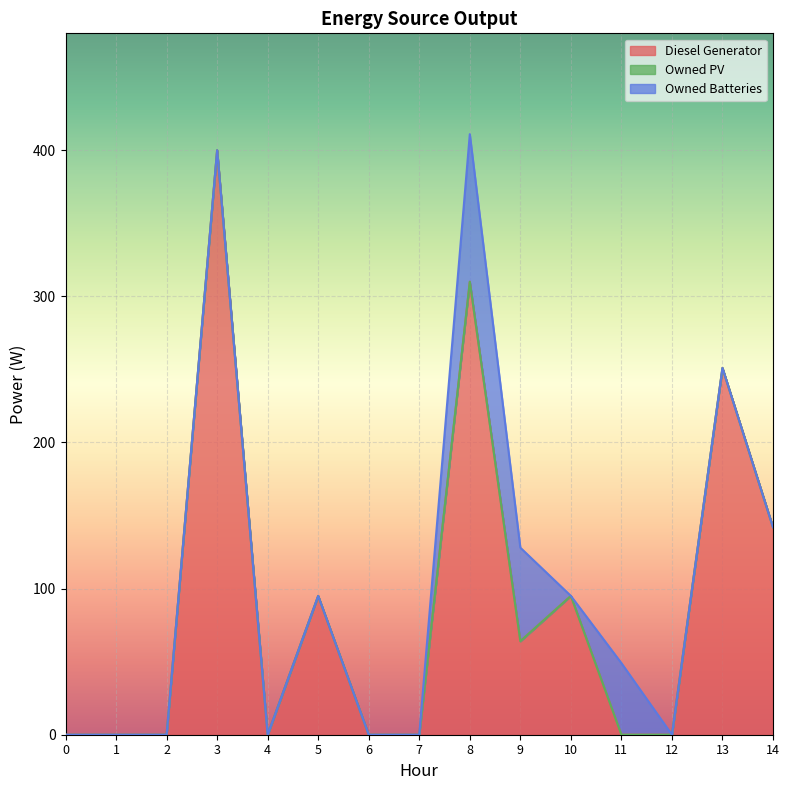

Reading right to left, transcribe all the data shown in this chart.

Diesel Generator: 142.0	251.0	0.0	0.0	95.0	64.0	310.0	0.0	0.0	95.0	0.0	400.0	0.0	0.0	0.0
Owned PV: 0.0	0.0	0.0	0.0	0.0	0.0	0.0	0.0	0.0	0.0	0.0	0.0	0.0	0.0	0.0
Owned Batteries: 0.0	0.0	0.0	49.0	0.0	64.0	101.0	0.0	0.0	0.0	0.0	0.0	0.0	0.0	0.0